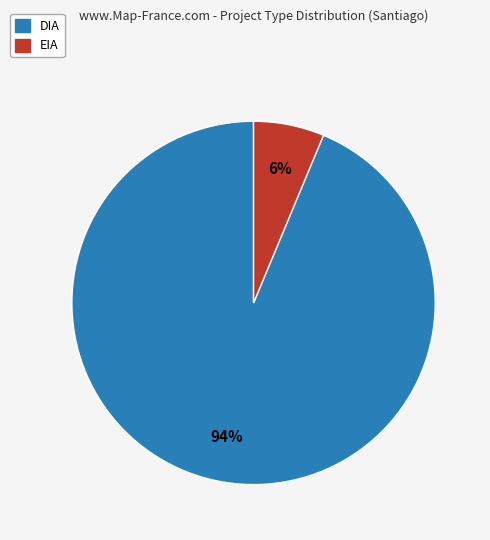

How many segments does this pie chart have?

2